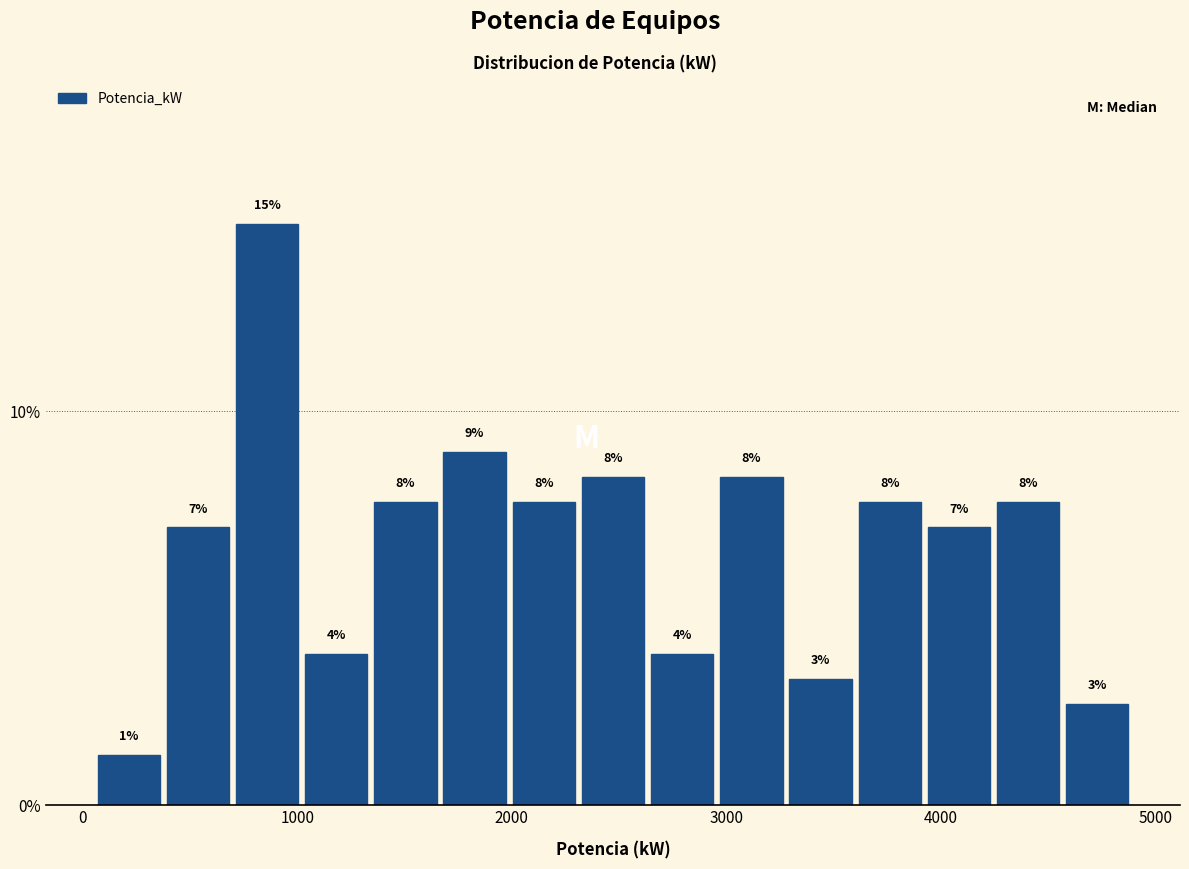

Read against the x-axis, roughly where is the centre of the tallest bar?

900